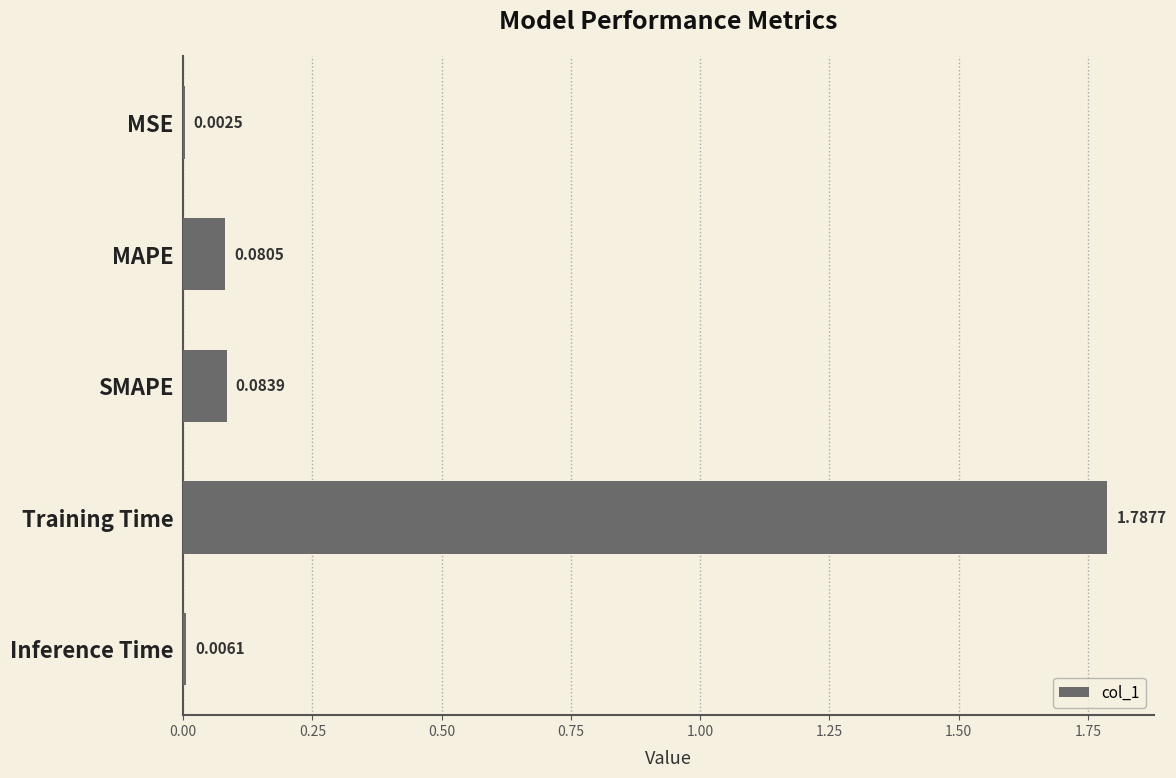

What is the change in value from MSE to MAPE?

+0.1